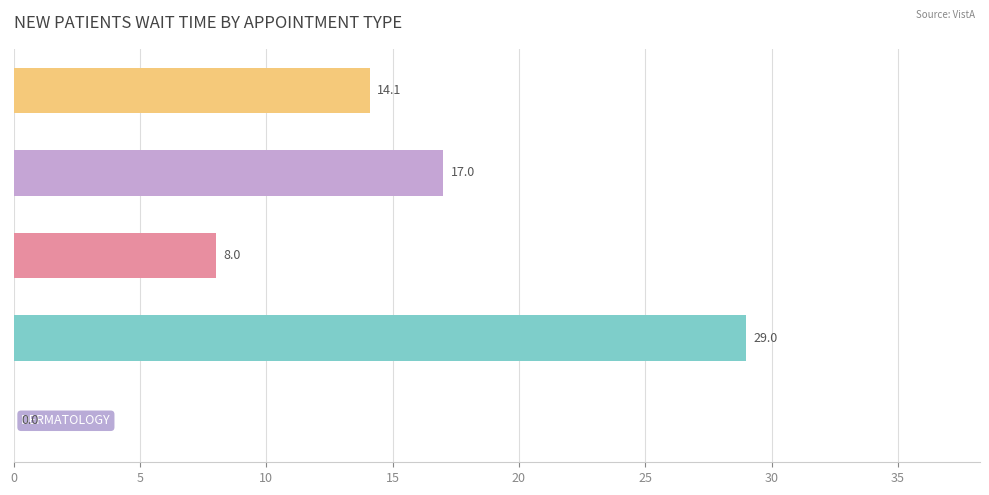

Rank the categories by value from lowest to highest.

DERMATOLOGY, MENTAL HEALTH INDIVIDUAL, PRIMARY CARE, ONCOLOGY, GASTROENTEROLOGY